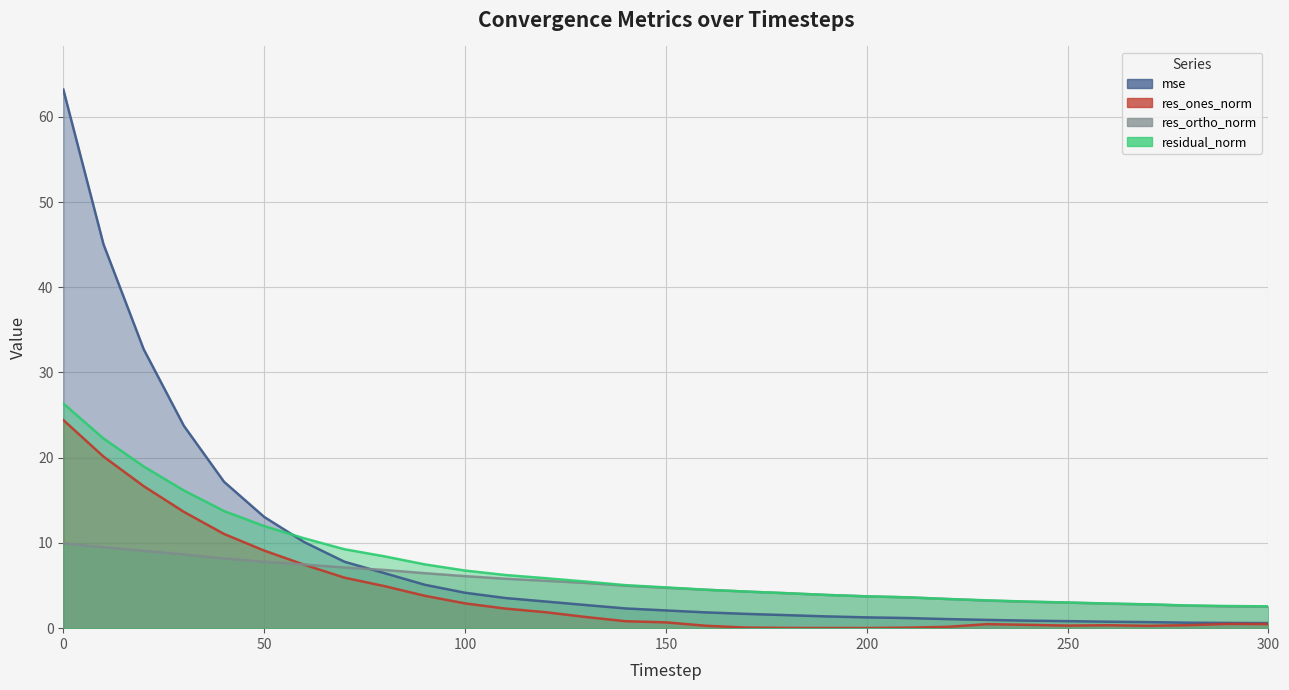

What is the difference between the mse values at 60 and 20?

22.6